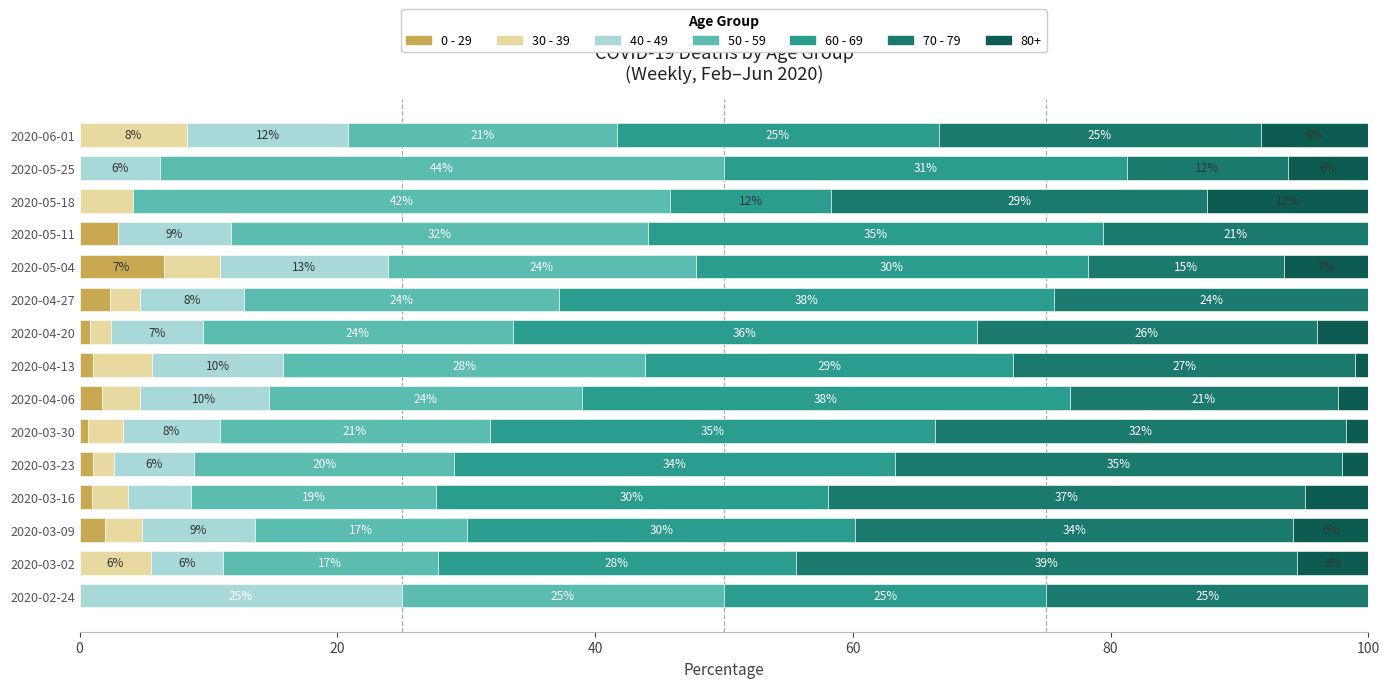

At how many categories does at least one series exceed 2?

15